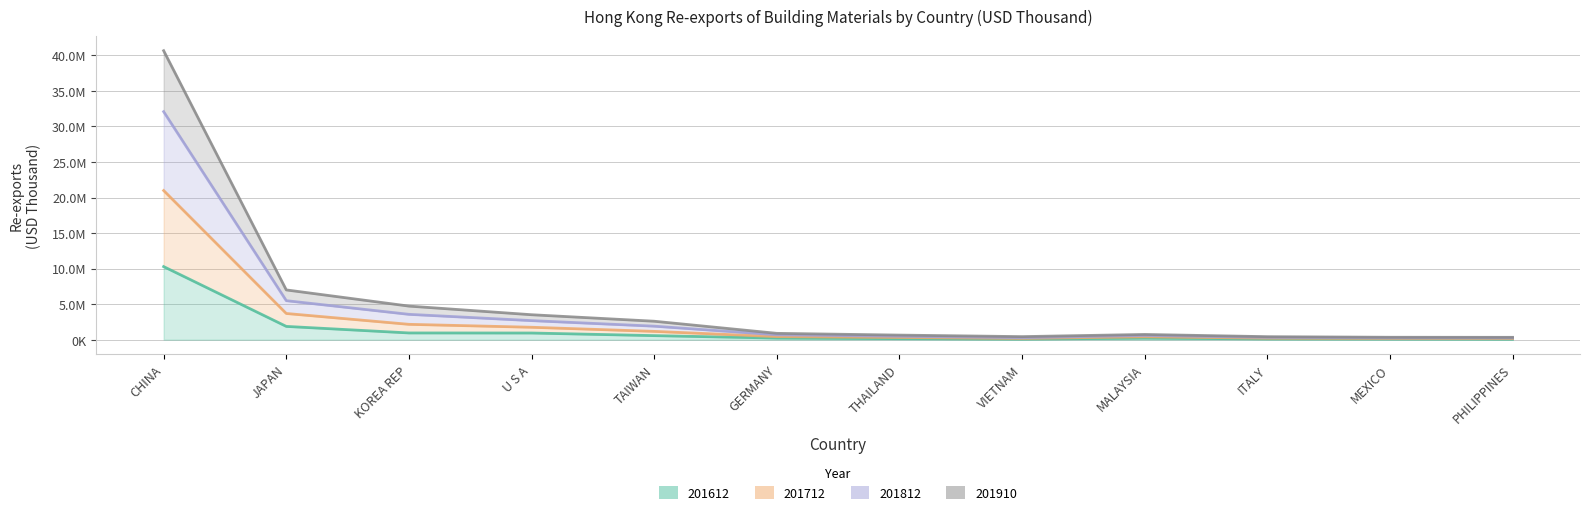

What is the value of the 201712 point at the 9th from the left?

597033.2